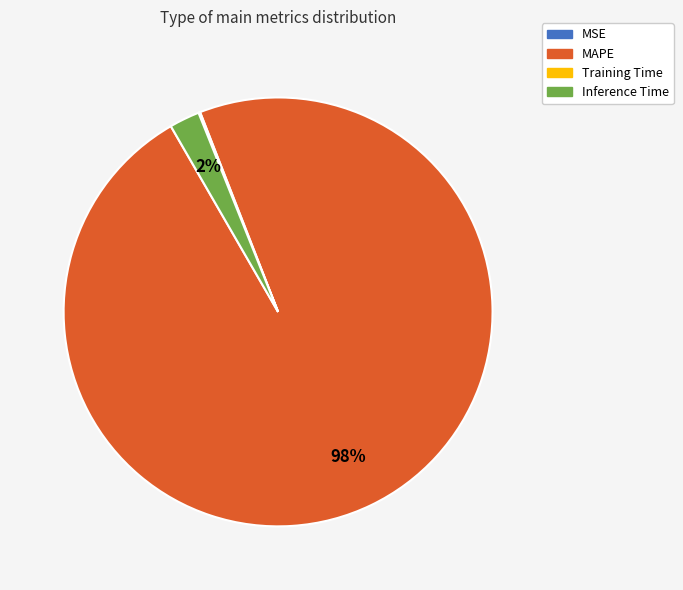

True or false: Inference Time accounts for 2% of the total.

True